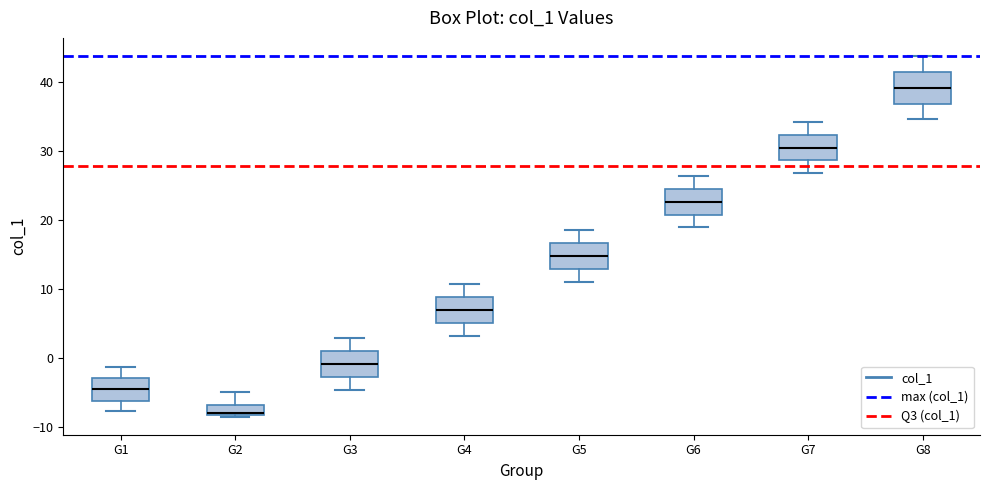

Reading left to right, transcribe this box plot: for each box, give where its median line is, the range the box spans, and where its two whiskers end, as read against the y-axis. The values are not printed on the chart, so give them approximately, as read against the axis.

G1: median -4, box -6 to -3, whiskers -8 to -1
G2: median -8 (just above the box's lower edge), box -8 to -7, whiskers -8 to -5
G3: median -1, box -3 to 1, whiskers -5 to 3
G4: median 7, box 5 to 9, whiskers 3 to 11
G5: median 15, box 13 to 17, whiskers 11 to 19
G6: median 23, box 21 to 25, whiskers 19 to 26
G7: median 30, box 29 to 32, whiskers 27 to 34
G8: median 39, box 37 to 41, whiskers 35 to 44